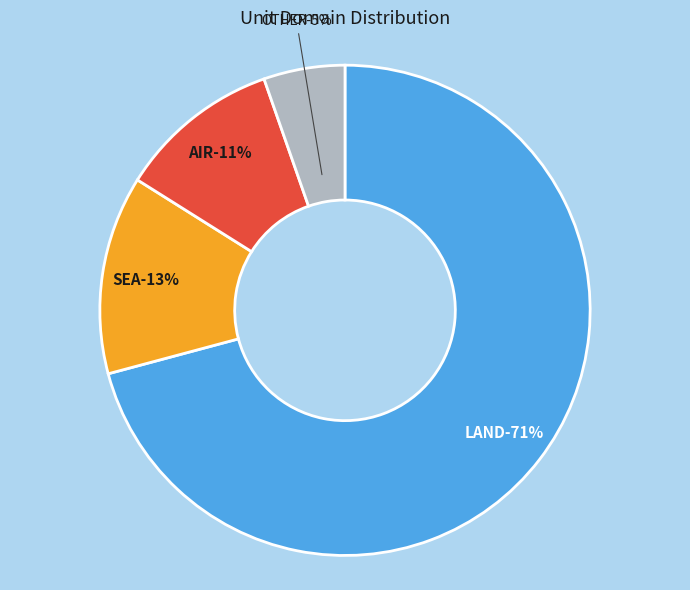

Is LAND the majority of the pie?

Yes